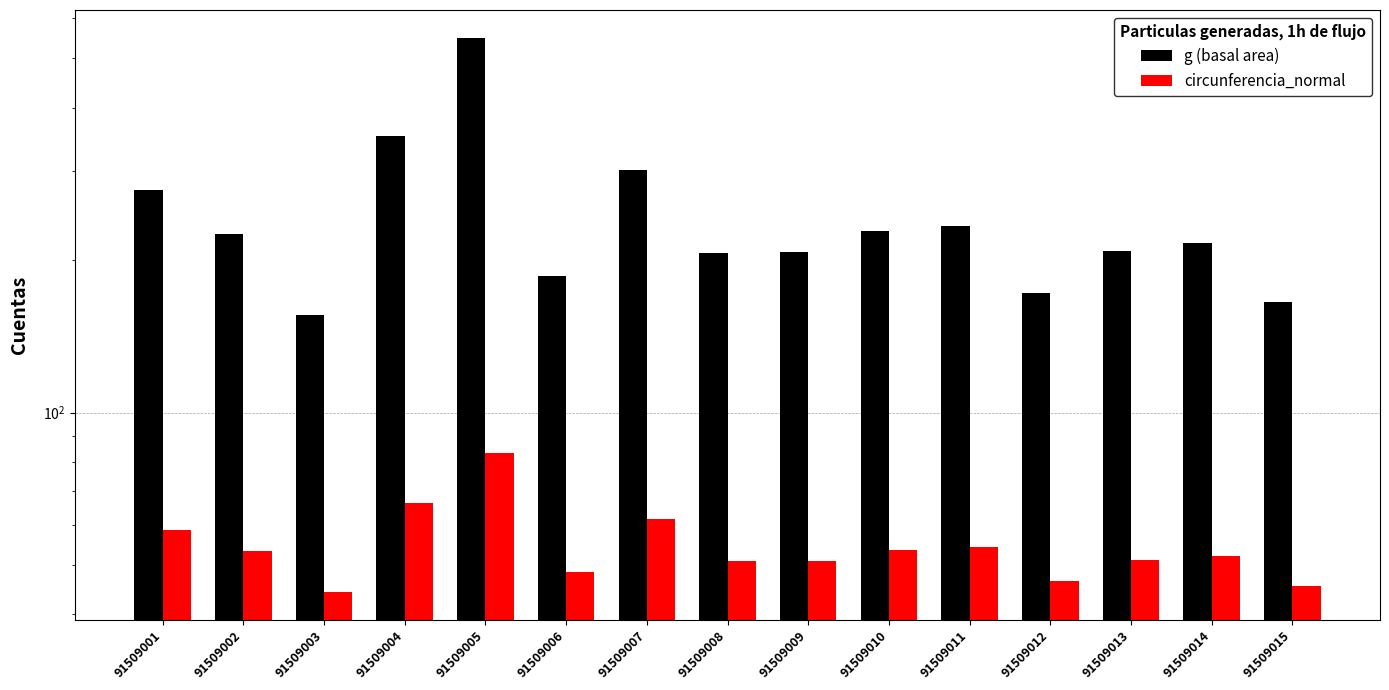

At how many categories does at least one series exceed 462?

1